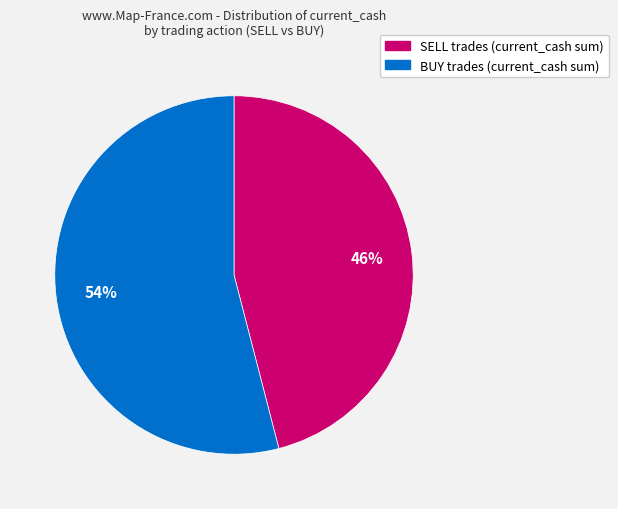

The BUY slice represents 54% of the pie. True or false?

True